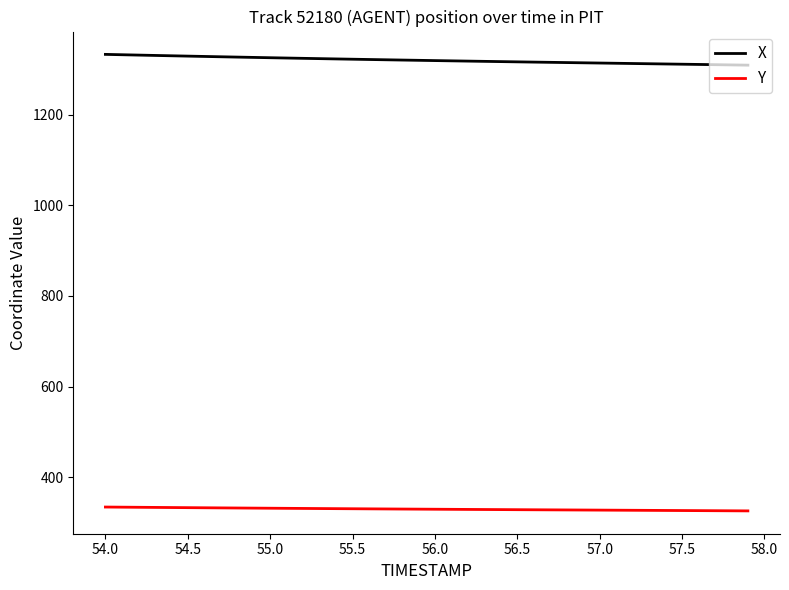

Rank the series by their maximum value, from highest to lowest.

X, Y